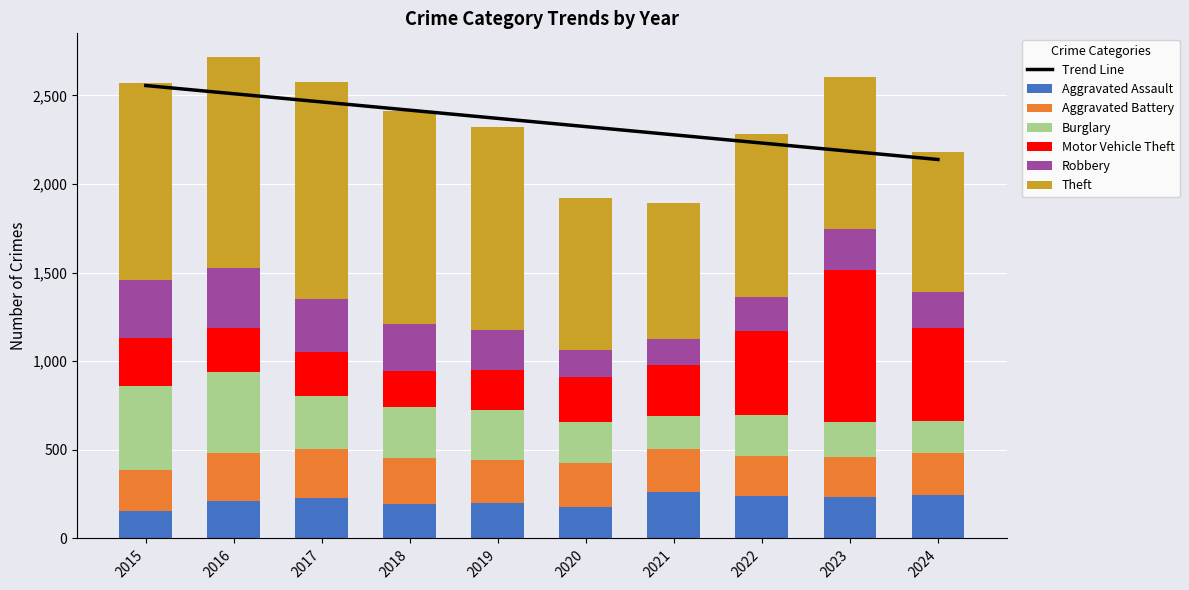

The Robbery series shows 420 at 2017. True or false?

False